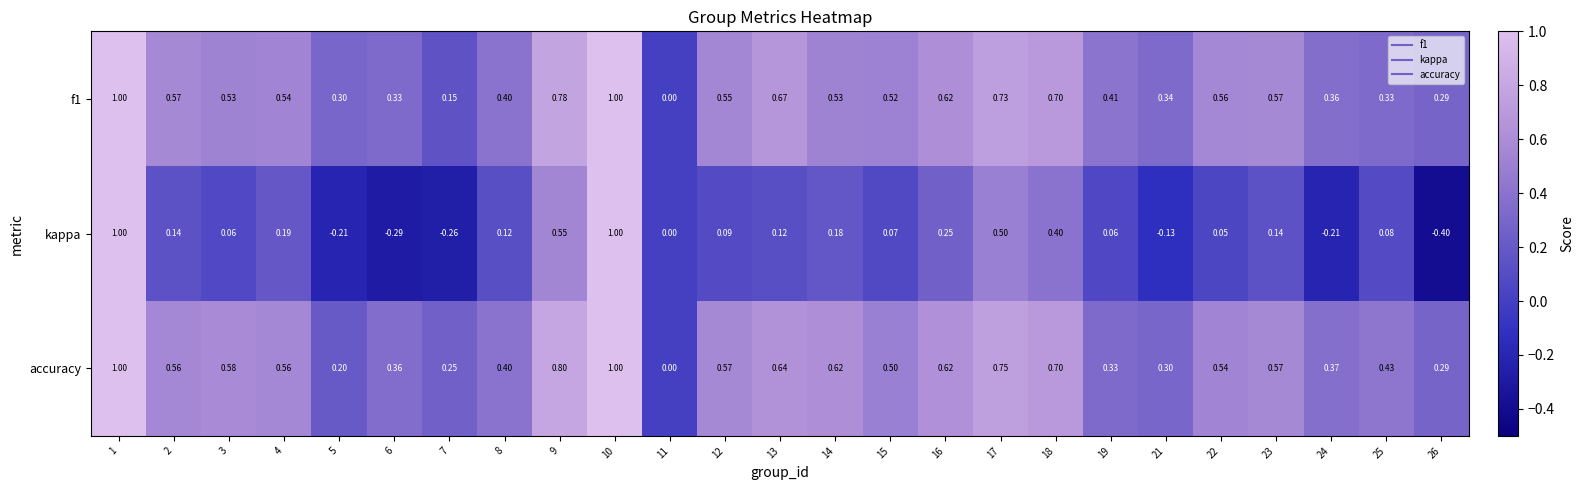

How many distinct data groups are displayed?

3